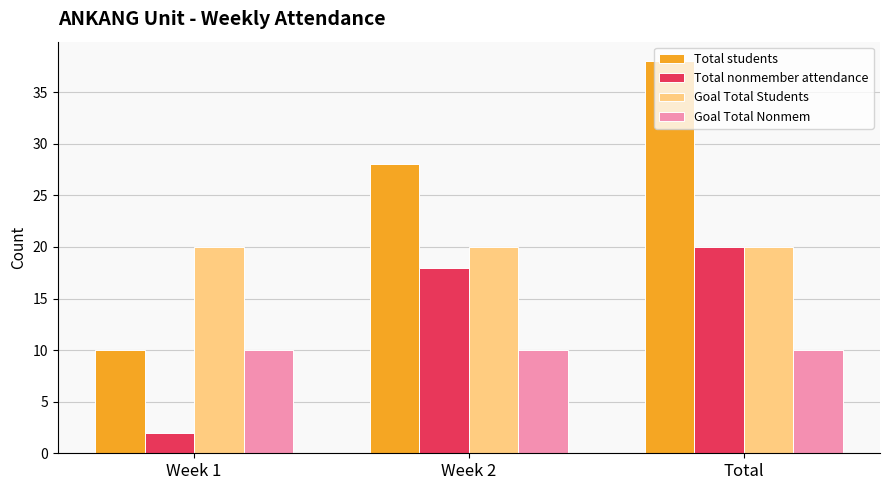

Reading left to right, extract all data points from this chart.

Total students: 10	28	38
Total nonmember attendance: 2	18	20
Goal Total Students: 20	20	20
Goal Total Nonmem: 10	10	10